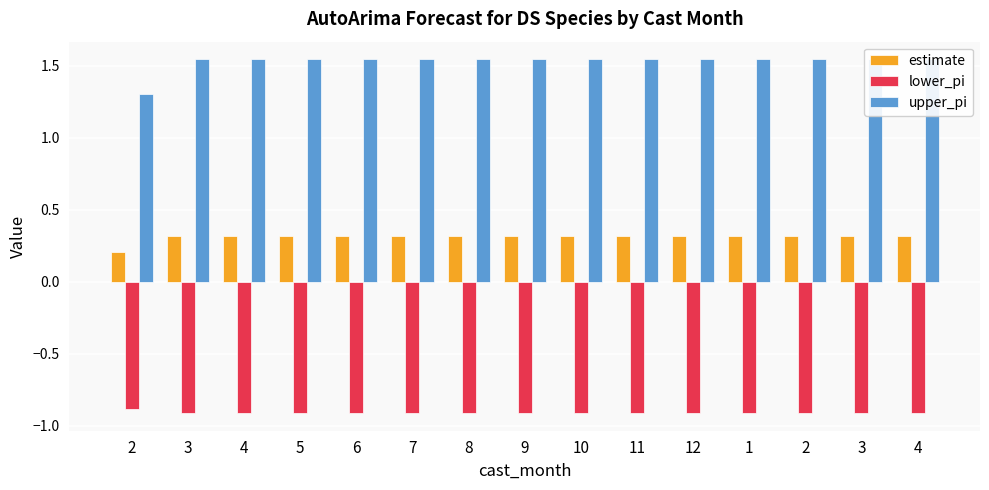

What is the total value across all series at 11?

0.9